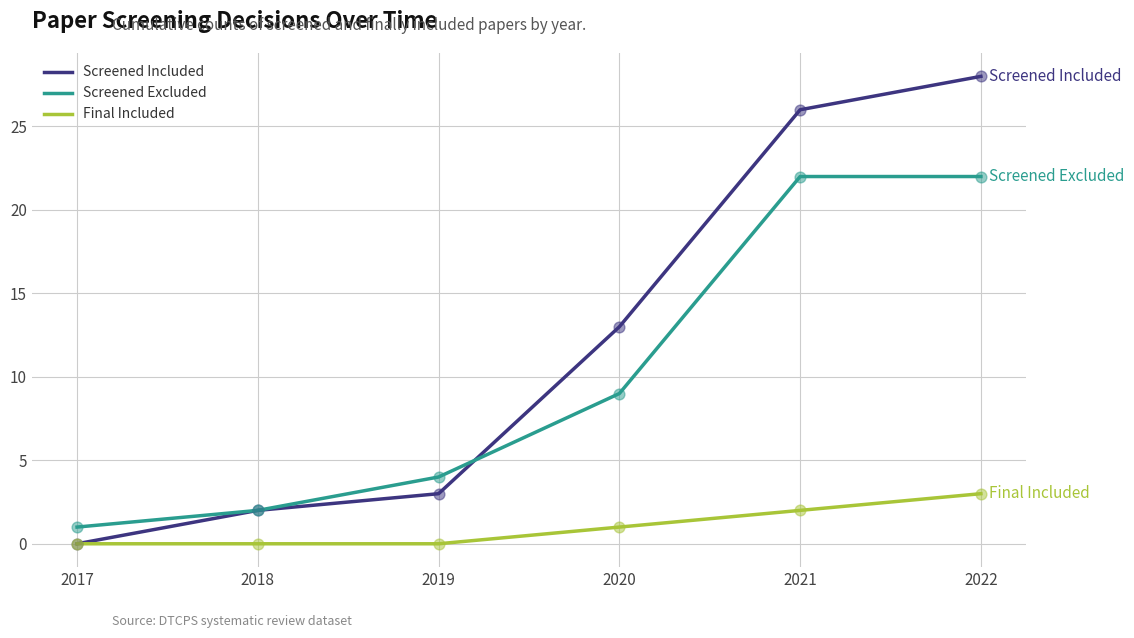

Between 2017 and 2020, which series saw the biggest shift?

Screened Included